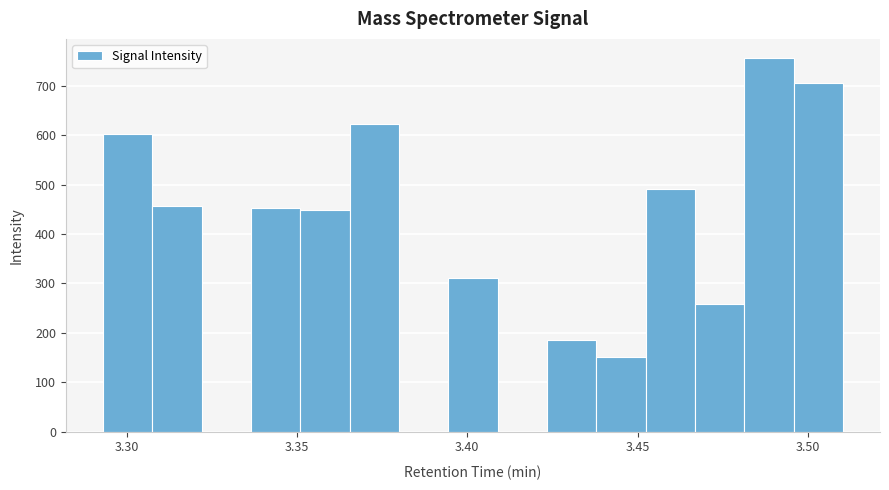

Around what value on the x-axis is the tallest bar? Give the approximate position of its centre, as read against the axis.

3.490